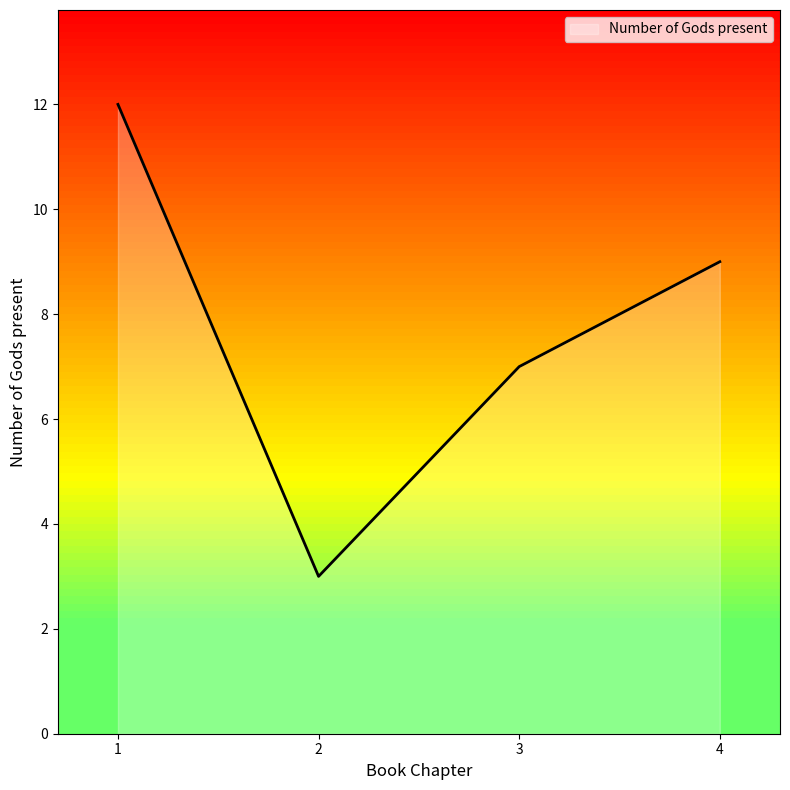

Count the values in the range 7 to 12.

3